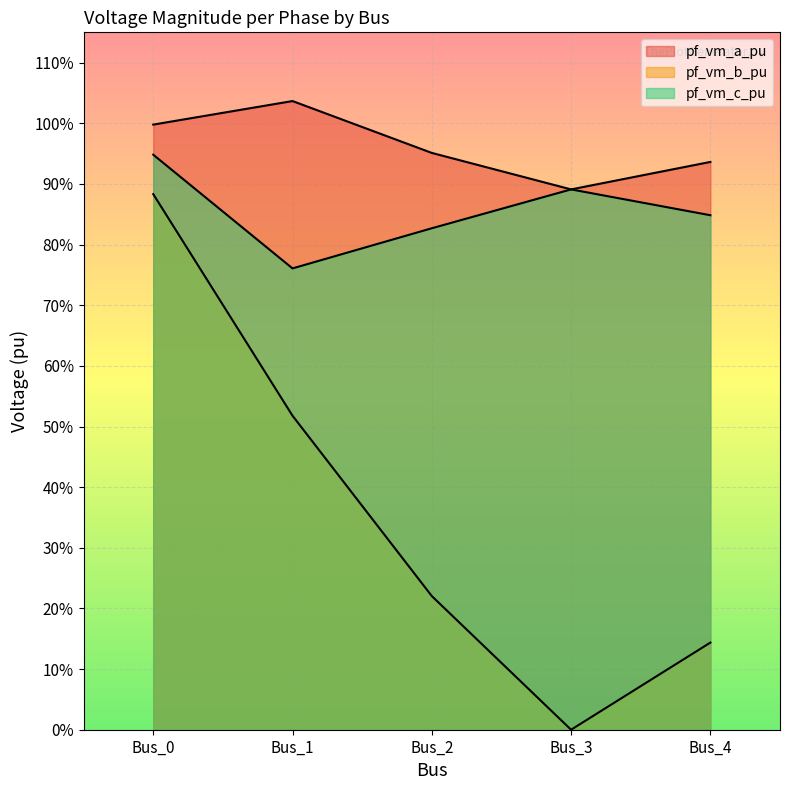

What value does the pf_vm_a_pu series have at Bus_3?

0.9